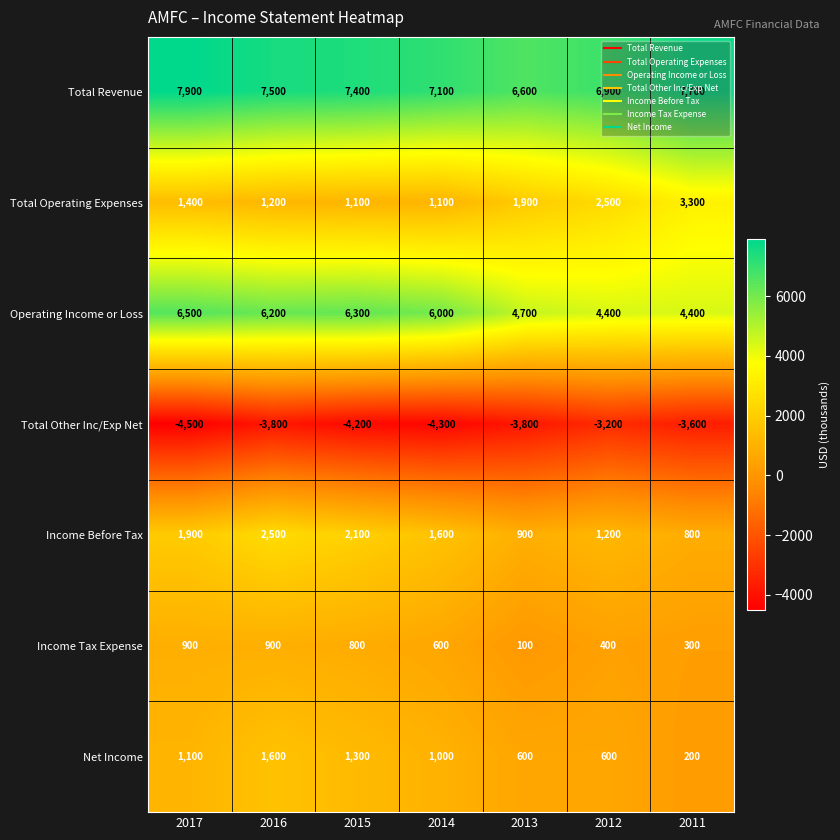

Which series has the widest spread of values?

Total Operating Expenses